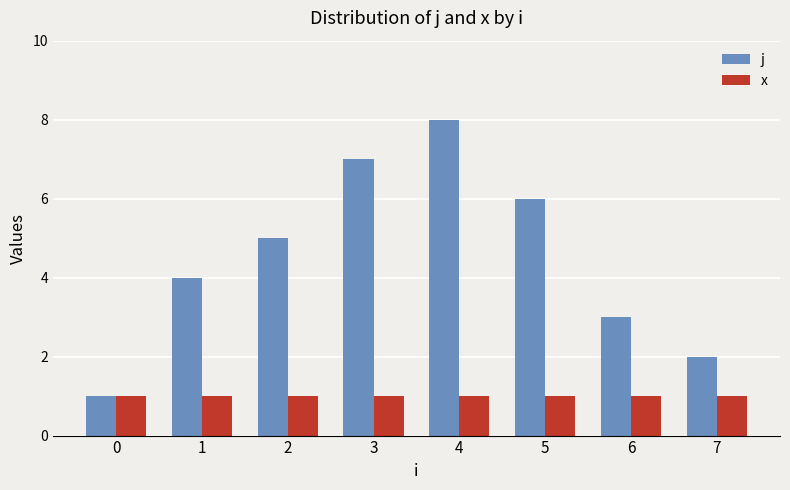

What is the spread (max minus min) of values at 1?

3